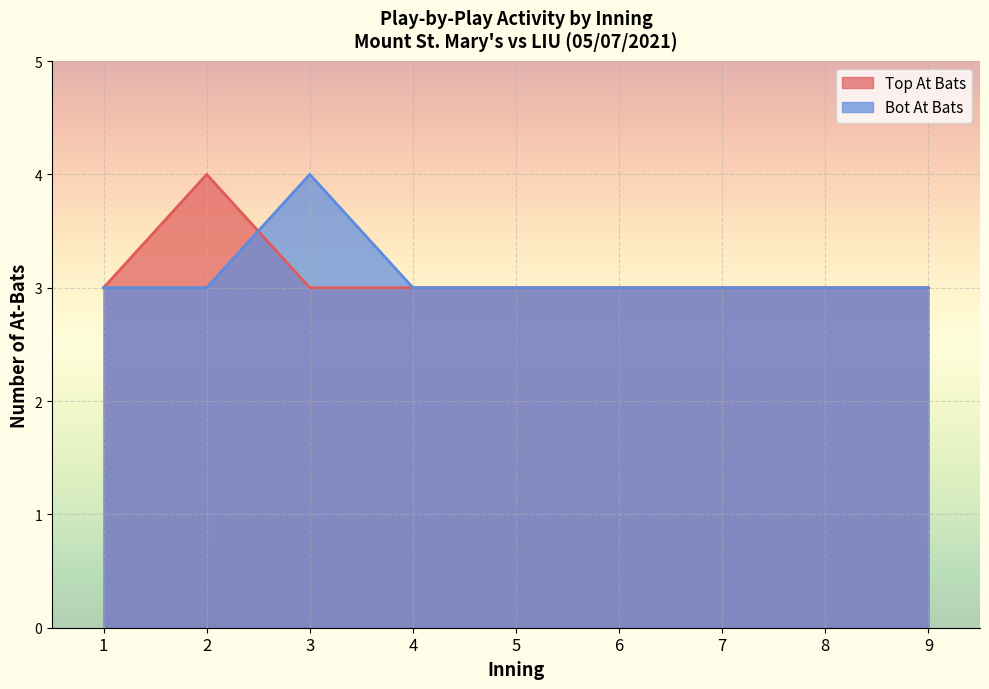

Is the value of bot_at_bats at 8 greater than the value of top_at_bats at 7?

No